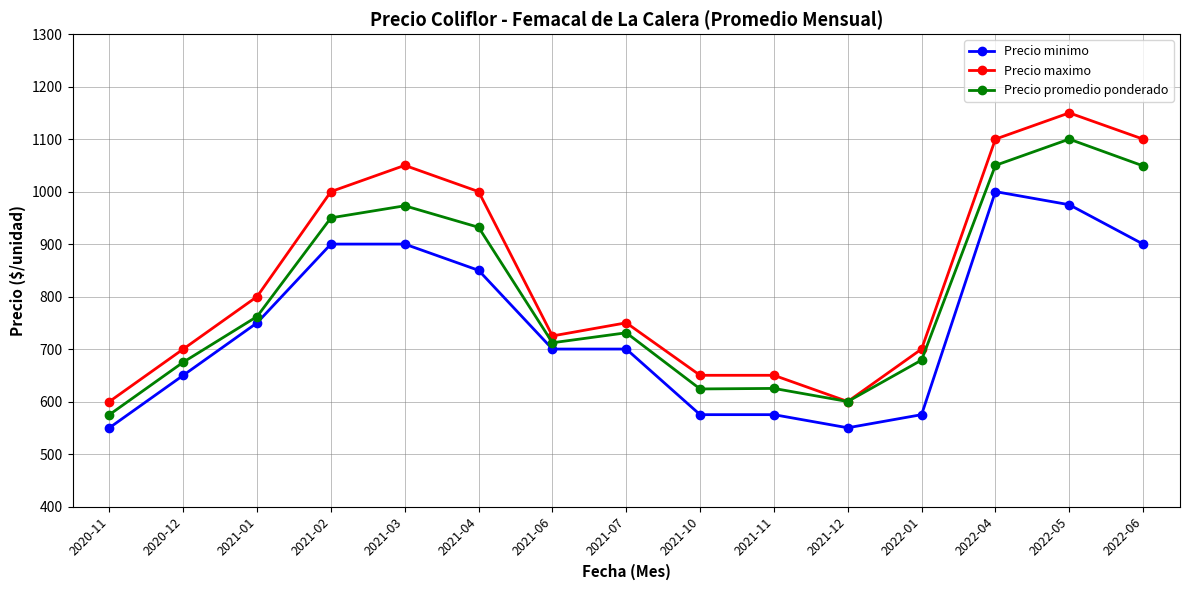

List the series in order of their peak value, highest first.

Precio maximo, Precio promedio ponderado, Precio minimo